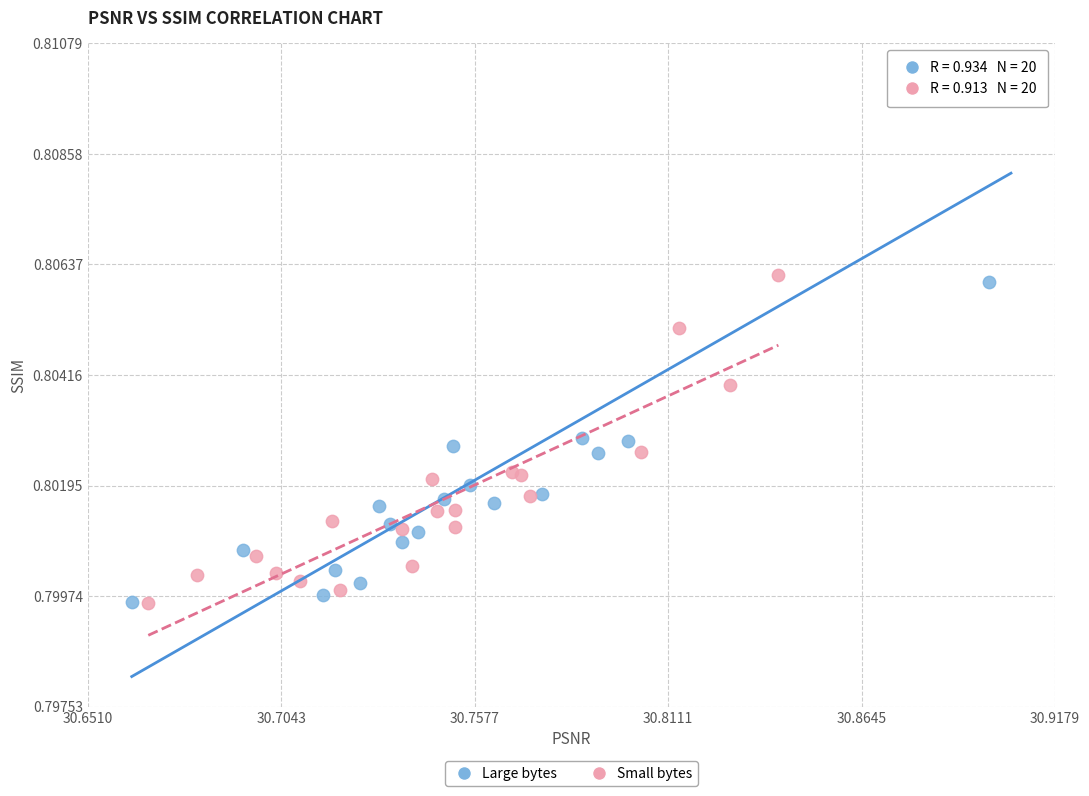

Which series has the largest Y range (max minus min)?

Large bytes